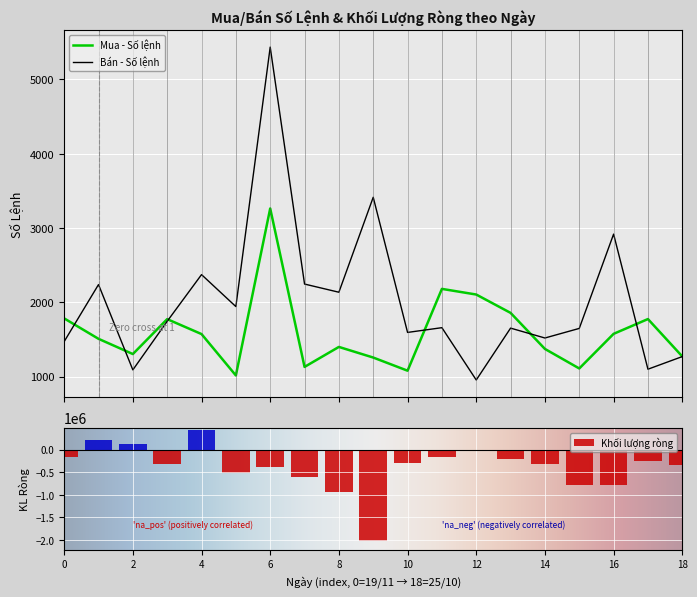

The value of Mua - Số lệnh at 28/10/2021 is 1111. True or false?

True